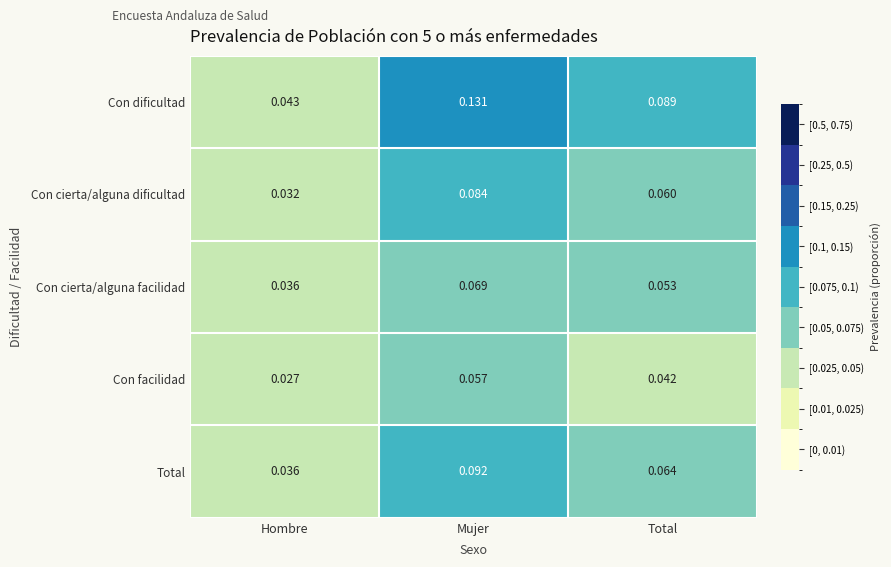

At which category is the sum across all series the highest?

Mujer